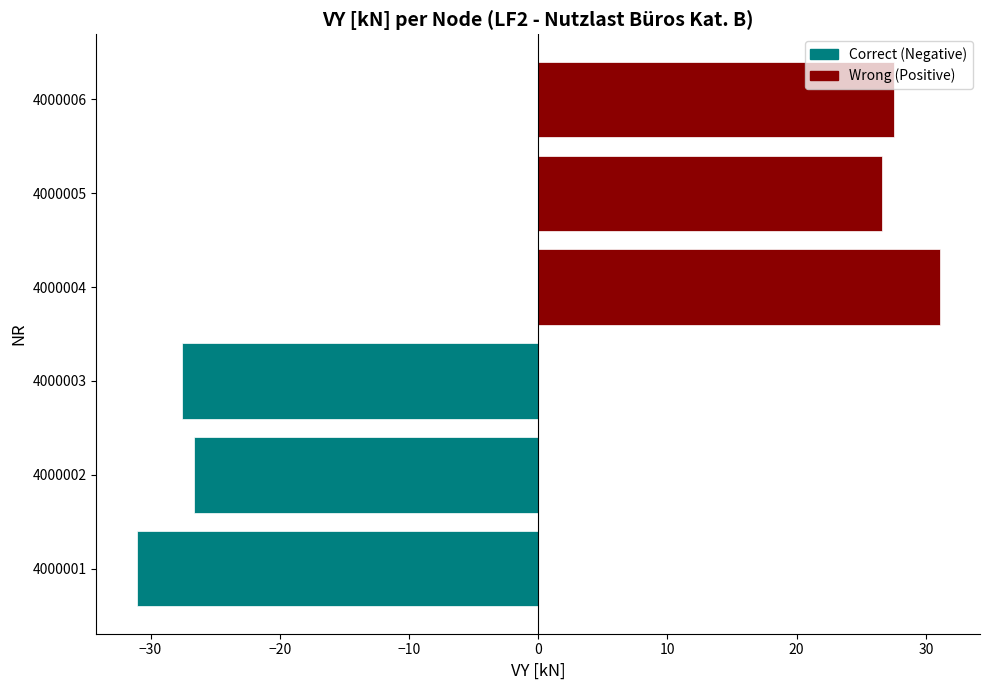

Which has a higher value, 4000005 or 4000004?

4000004